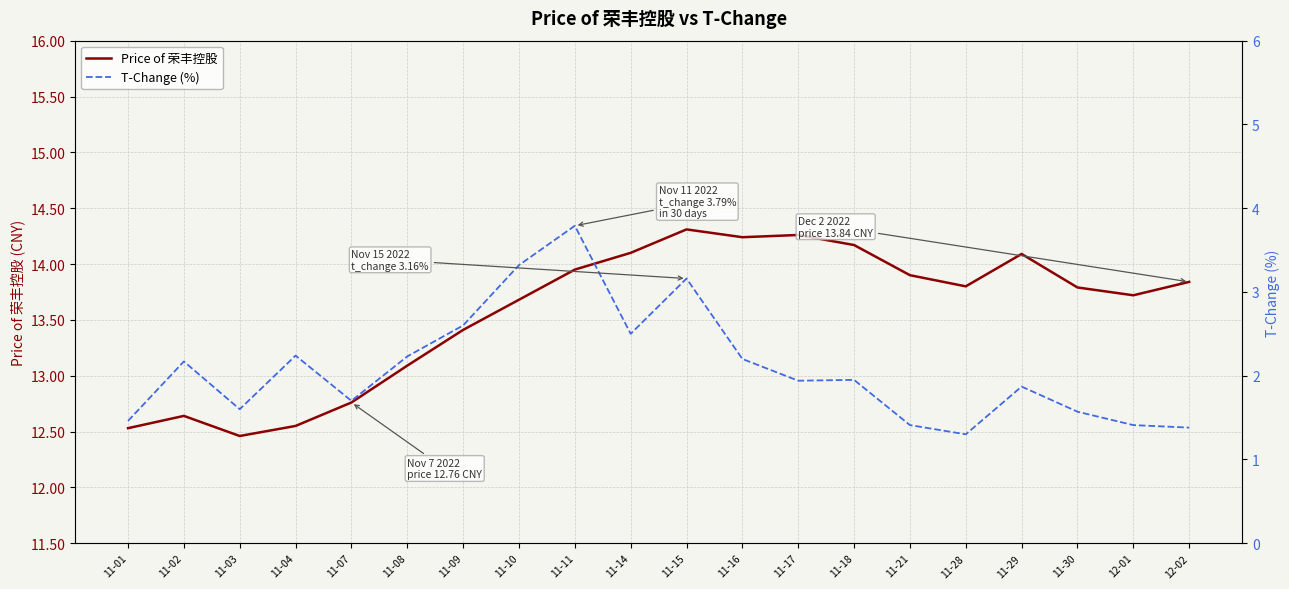

Which series has the largest total across all categories?

Price of 荣丰控股